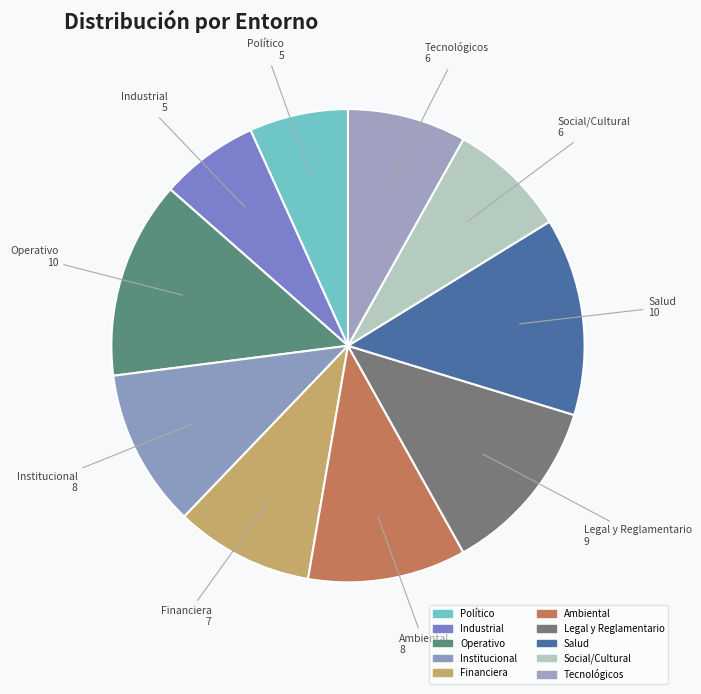

How many segments does this pie chart have?

10